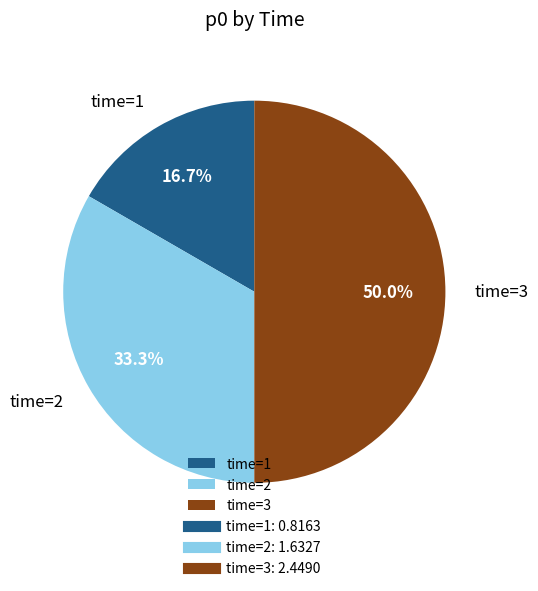

Does time=2 represent more than half of the total?

No